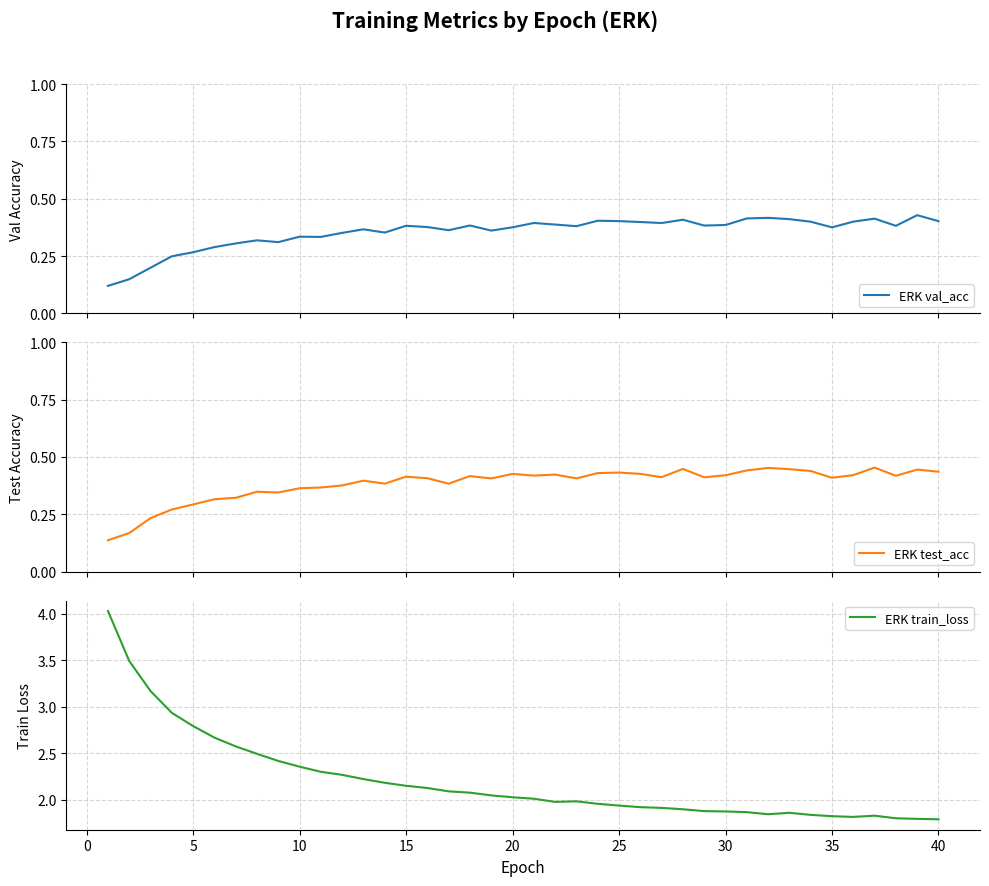

True or false: ERK val_acc and ERK test_acc cross at least once.

False